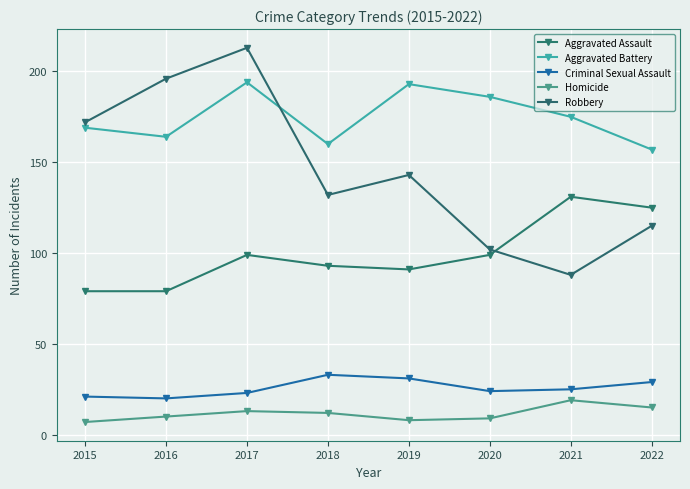

What is the difference between the maximum and minimum values in the Homicide series?

12